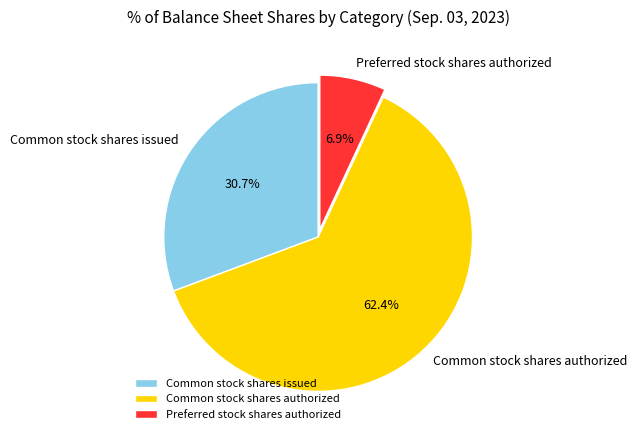

Rank the categories by value from lowest to highest.

Preferred stock shares authorized, Common stock shares issued, Common stock shares authorized